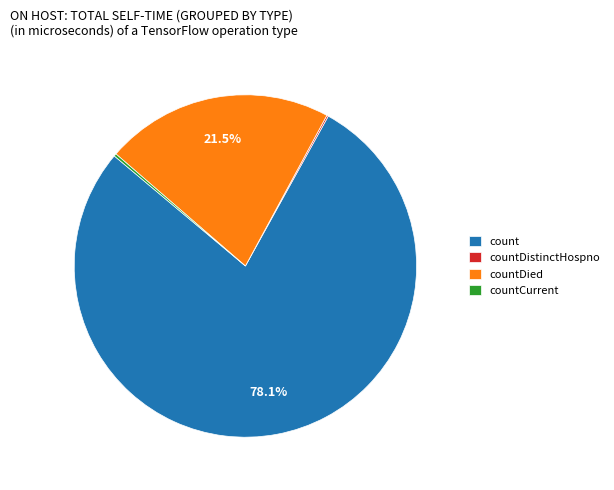

Is countDied the majority of the pie?

No